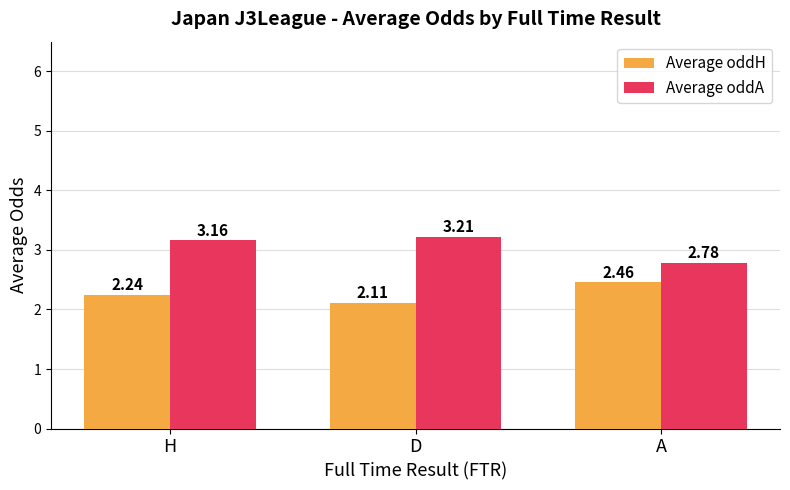

How many bars are there in each group?

2